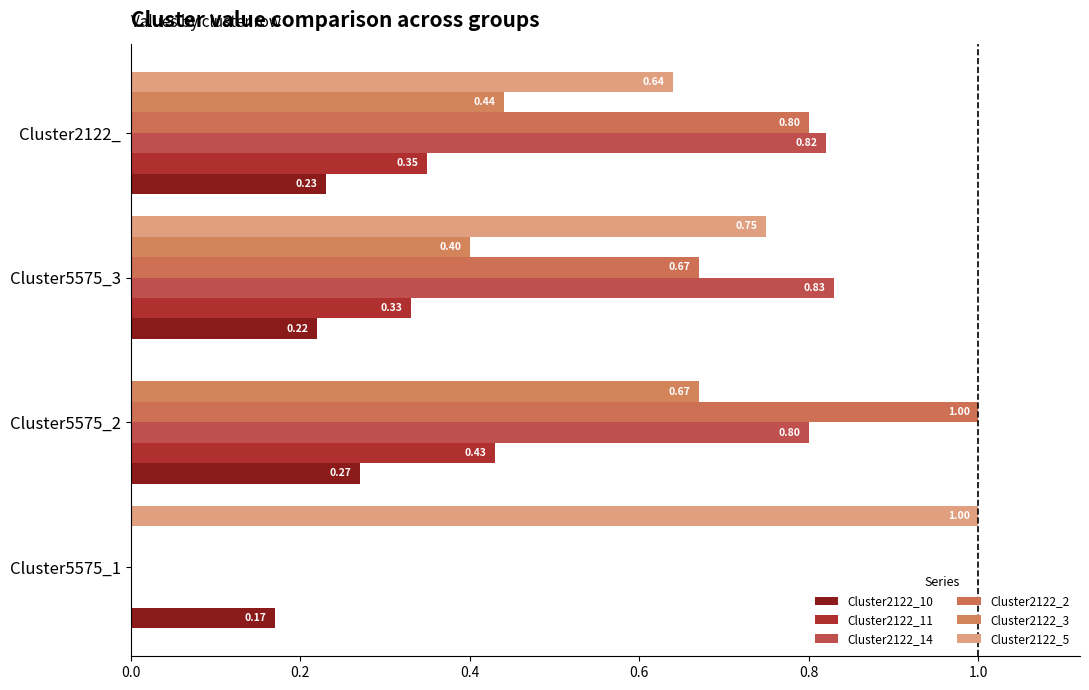

What is the sum of all Cluster2122_14 values?

2.5